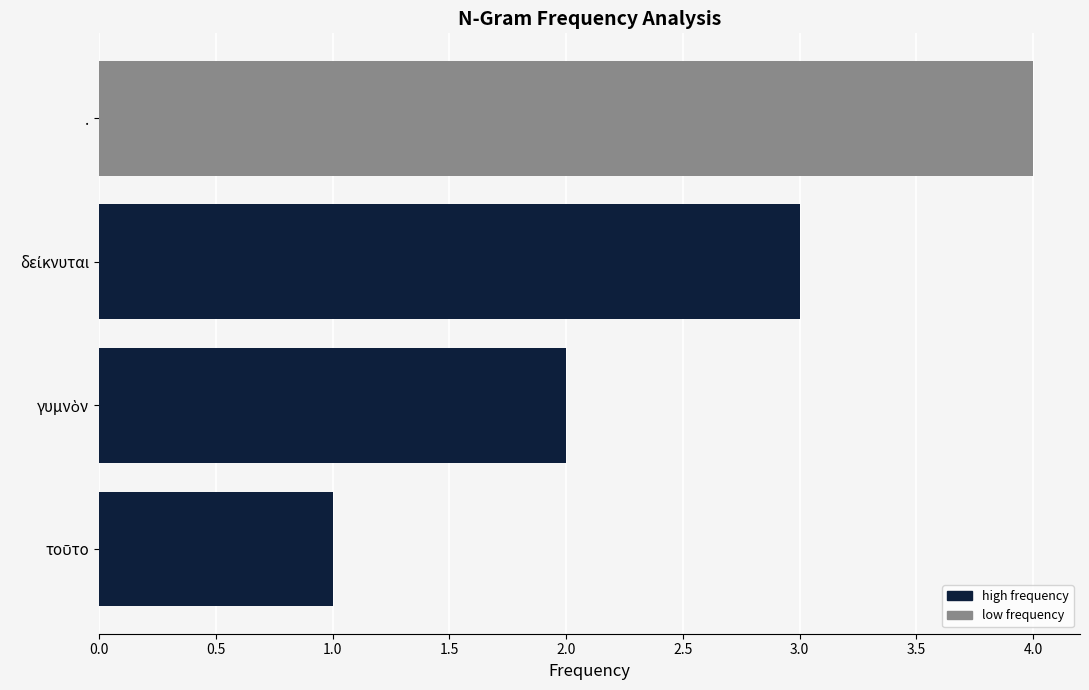

What is the sum of all values?

10